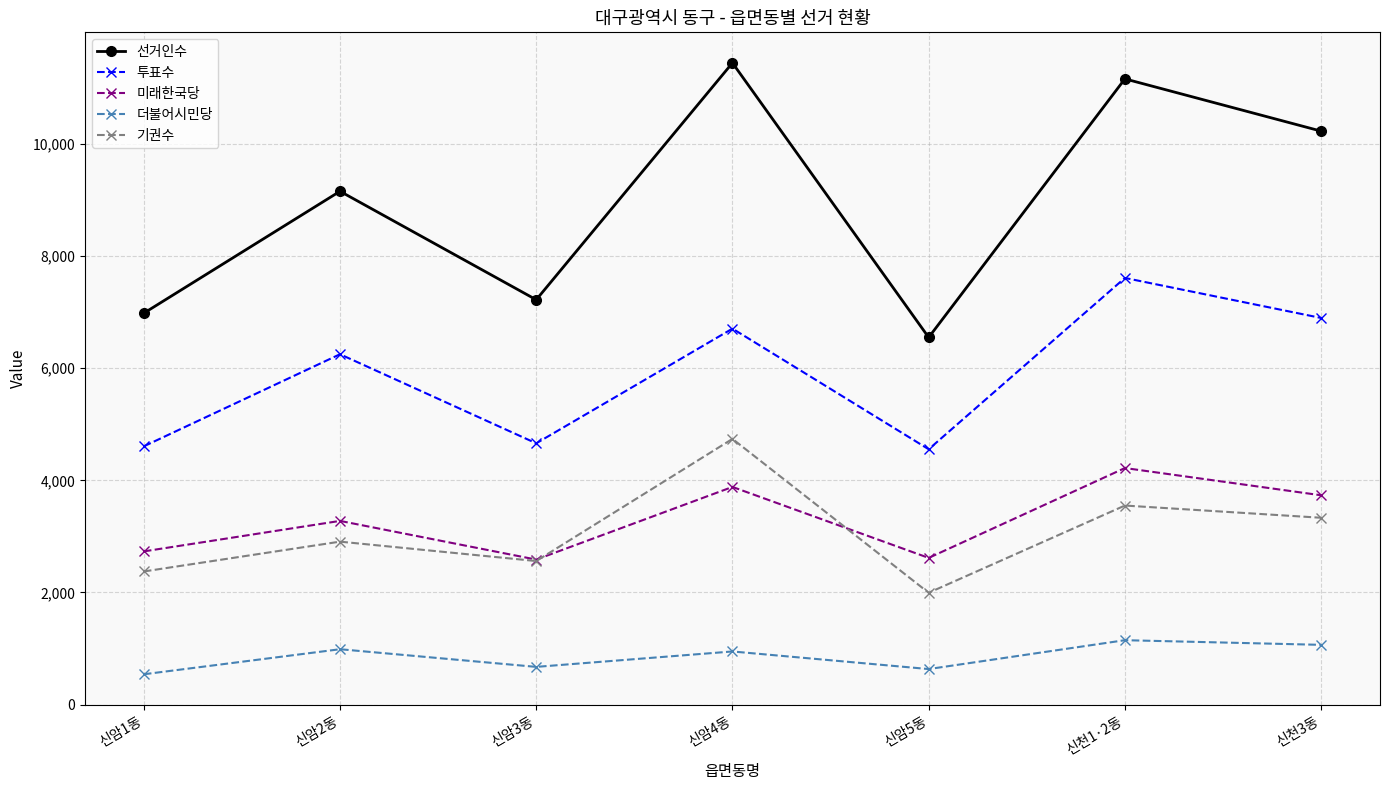

The value of 미래한국당 at 신암1동 is 4533. True or false?

False